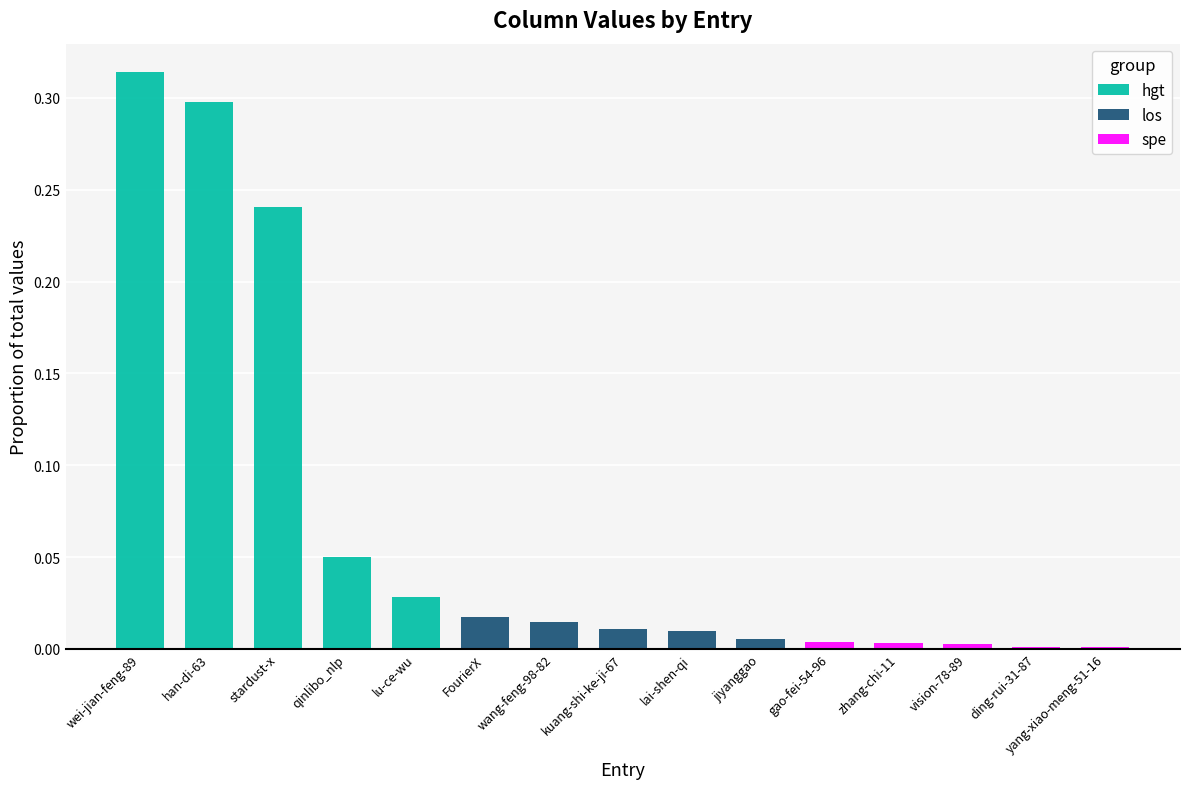

True or false: los has a value of 0.0 at jiyanggao.

False